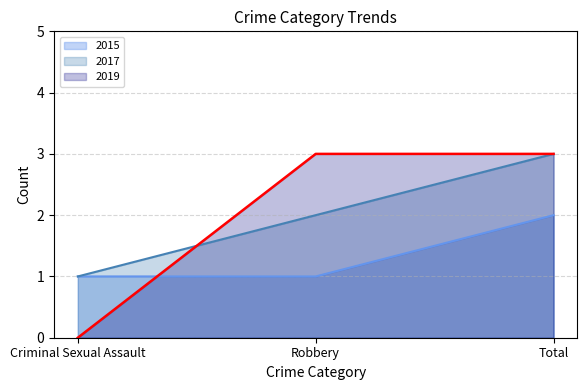

Which series has the largest range (max minus min)?

2019